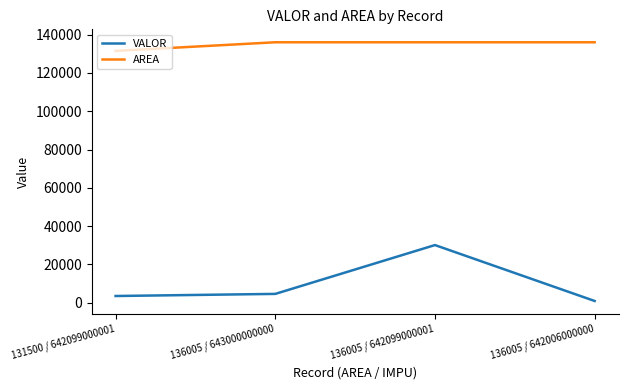

Which series has the largest total across all categories?

AREA